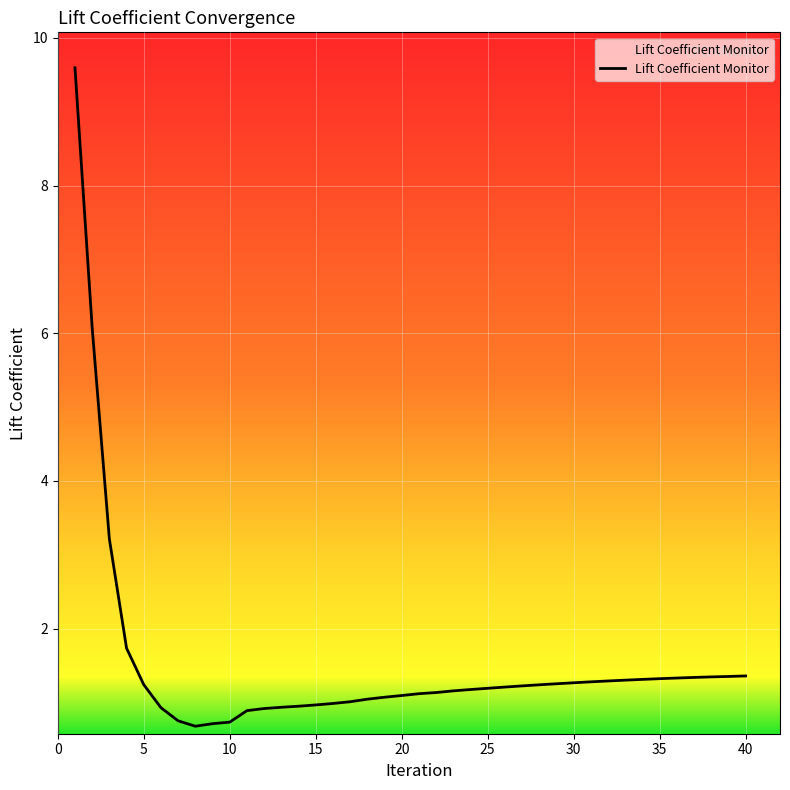

What is the smallest value displayed?

0.7